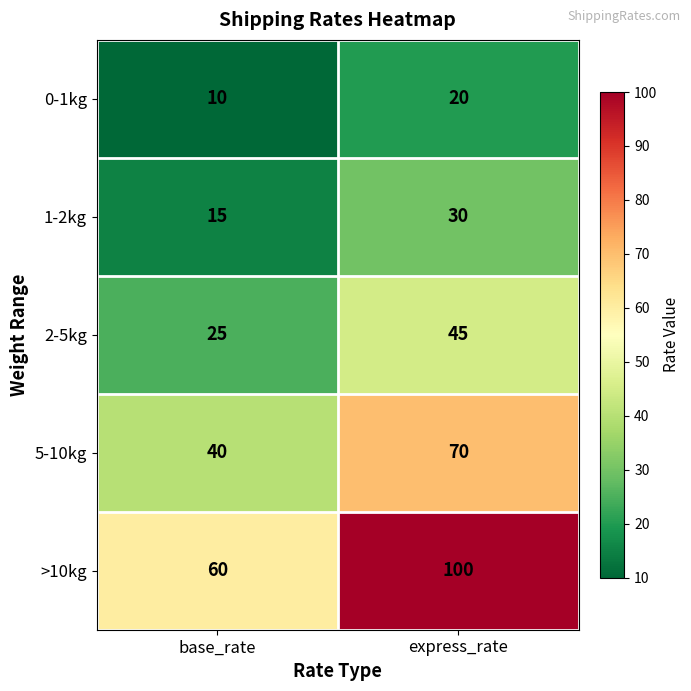

Read the >10kg value at base_rate.

60